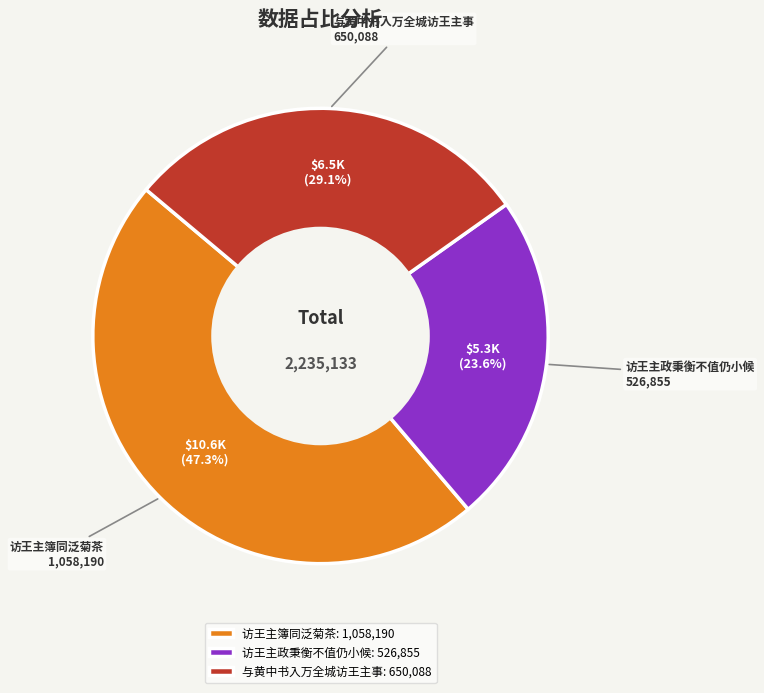

Count the number of slices in the pie.

3